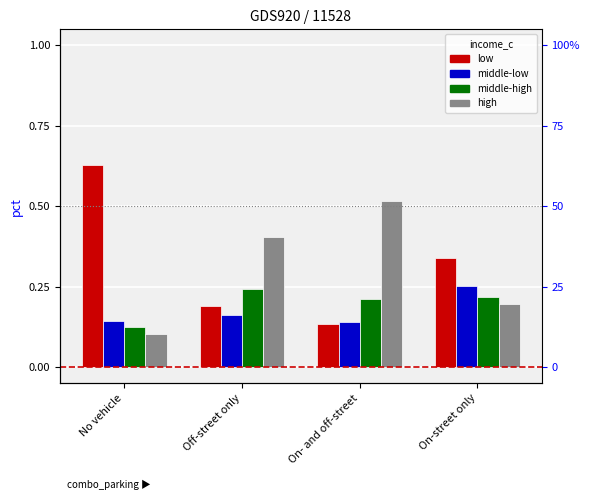

What is the label of the 2nd bar from the right?

On- and off-street